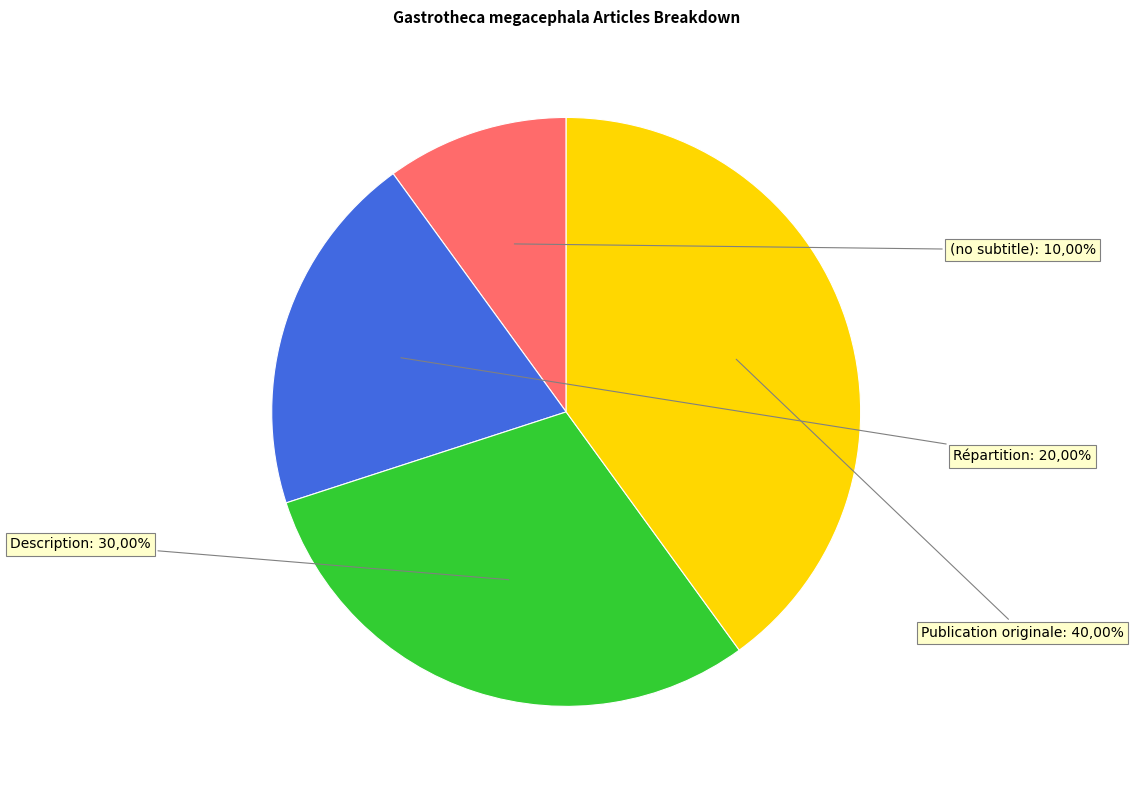

Rank the categories by value from lowest to highest.

(no subtitle), Répartition, Description, Publication originale